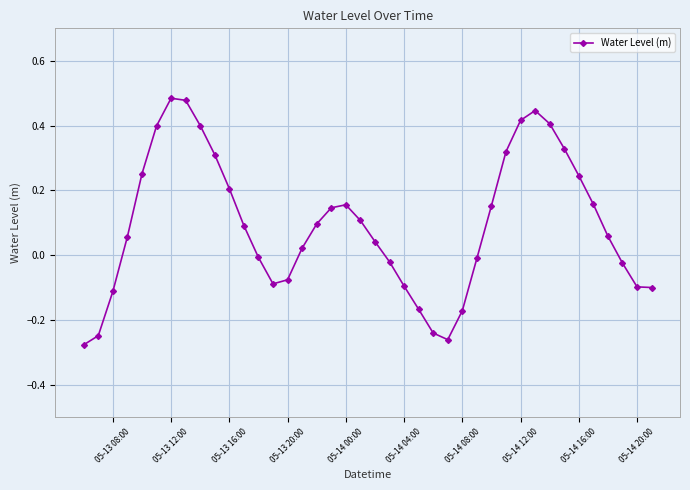

What is the sum of all values?

3.8